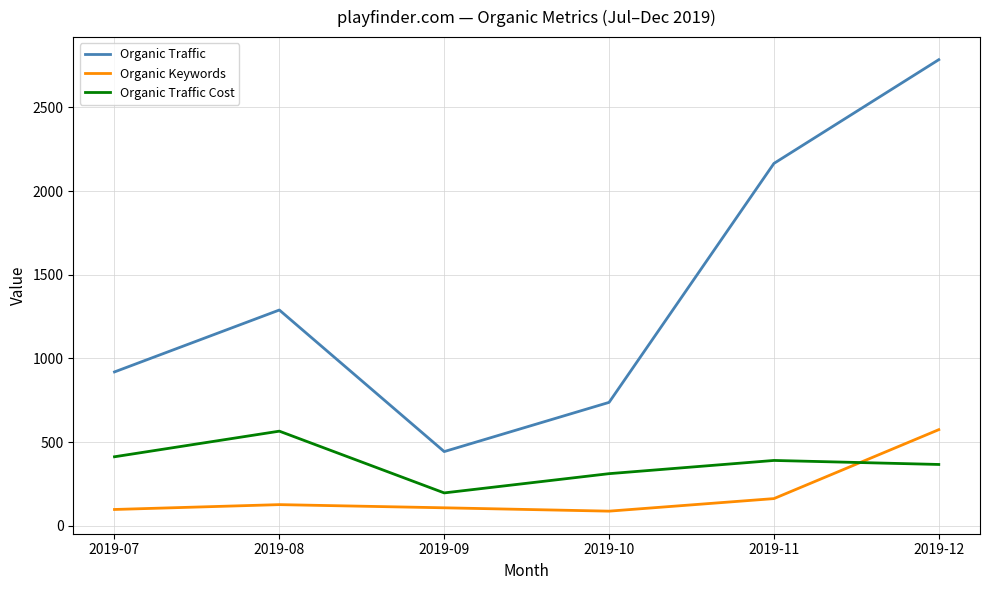

True or false: Organic Traffic and Organic Keywords intersect in this chart.

False